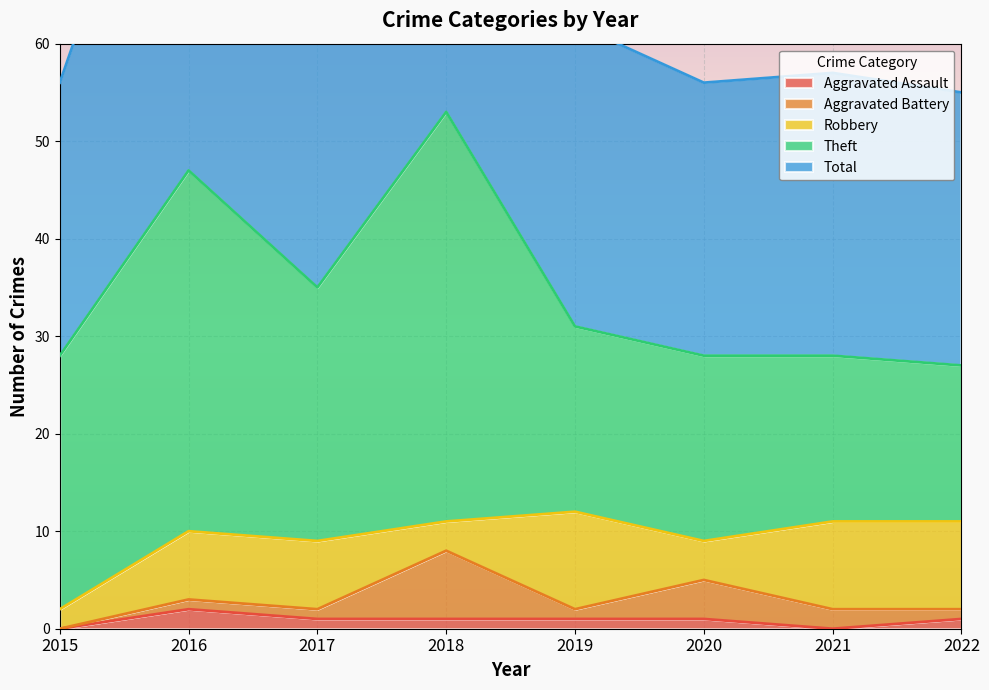

At which label does Robbery reach its minimum?

2015